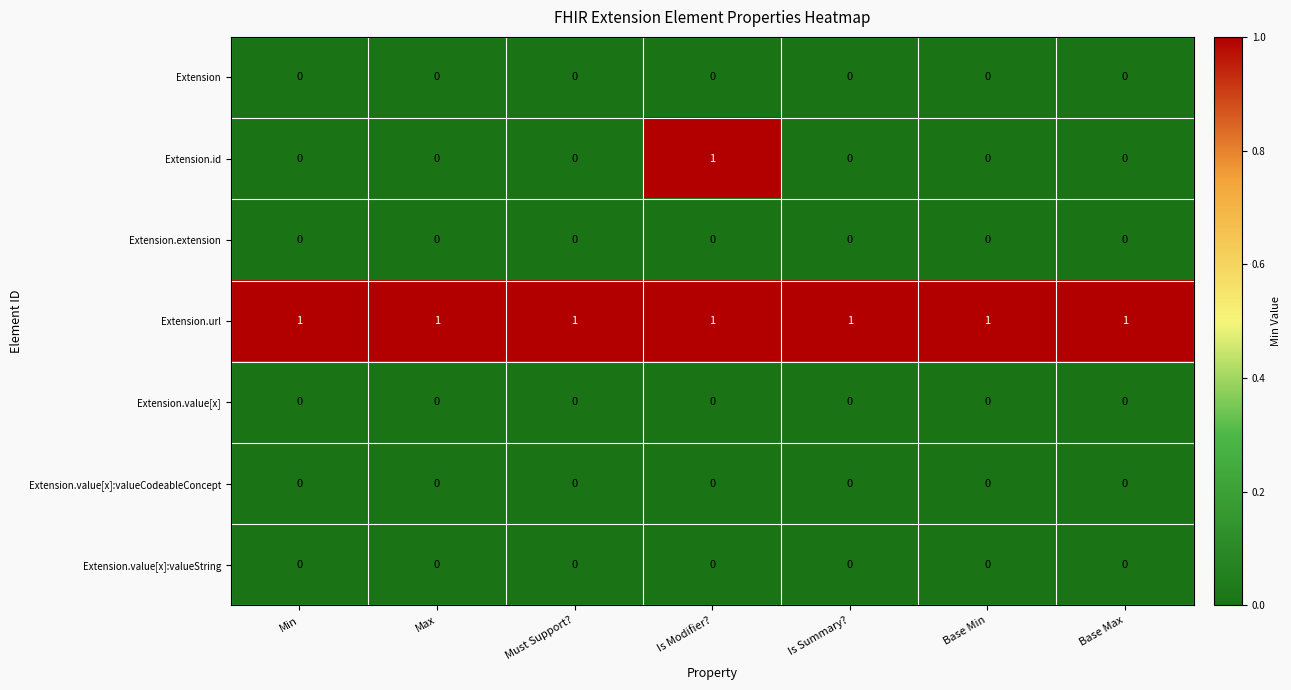

Which series has the widest spread of values?

Extension.id